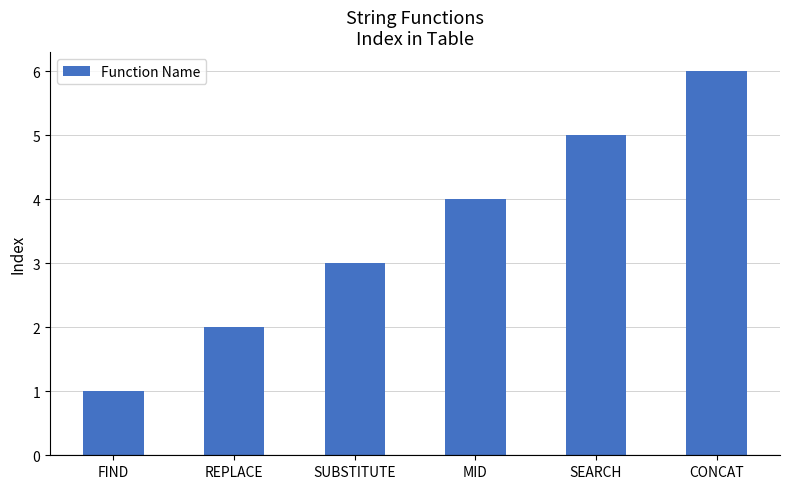

What position from the left is CONCAT?

6